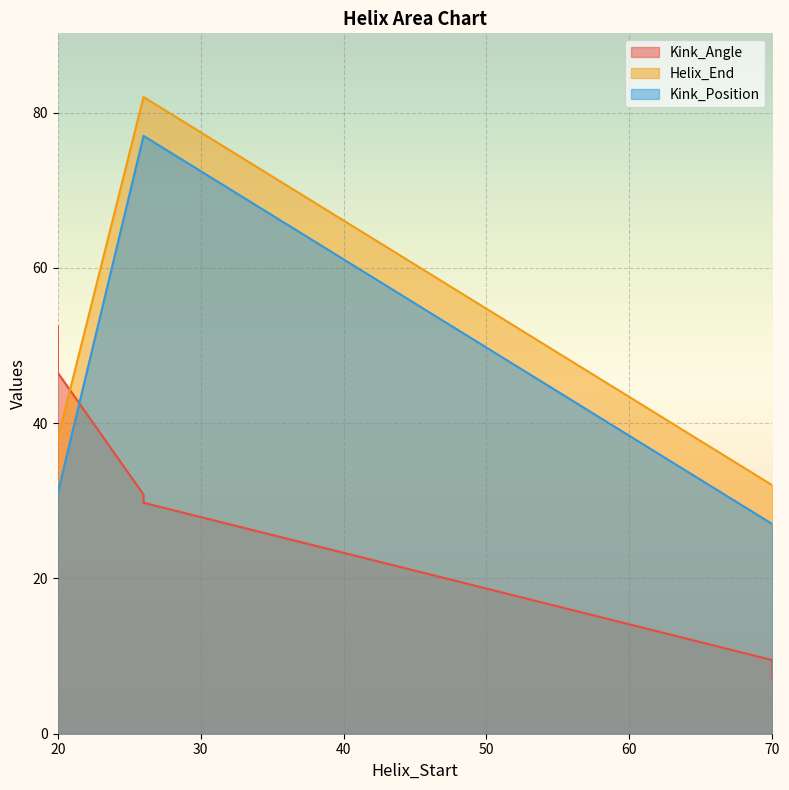

Where do Kink_Position and Kink_Angle first cross each other?

20 and 26